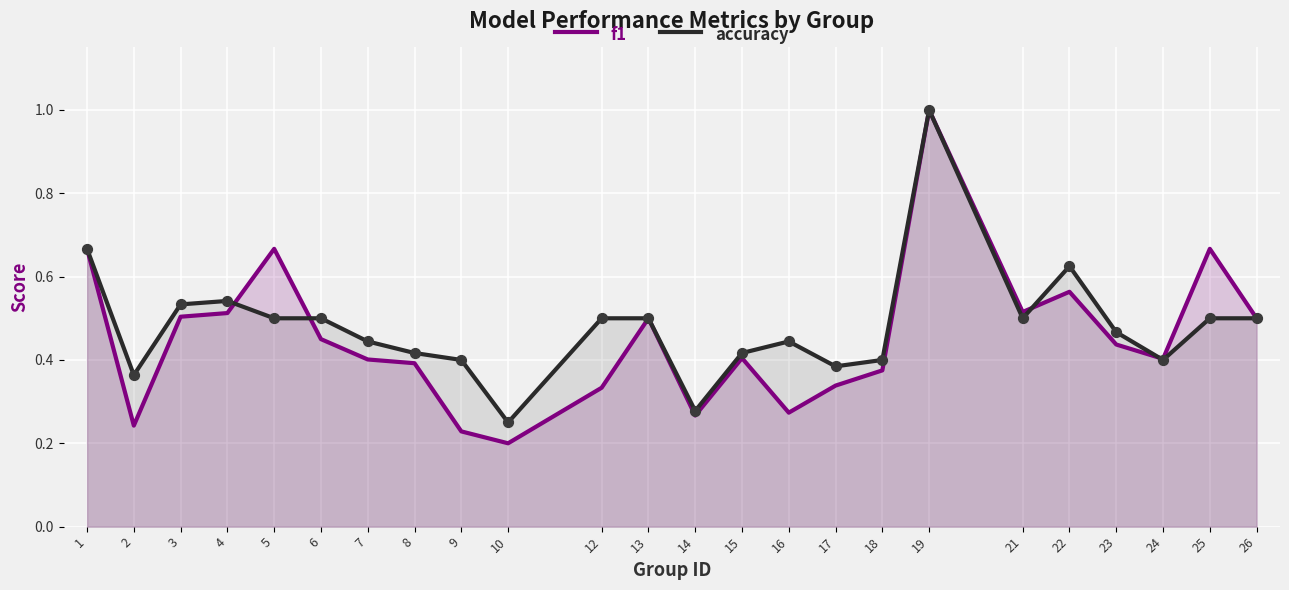

What are all the series names shown in the legend?

f1, accuracy